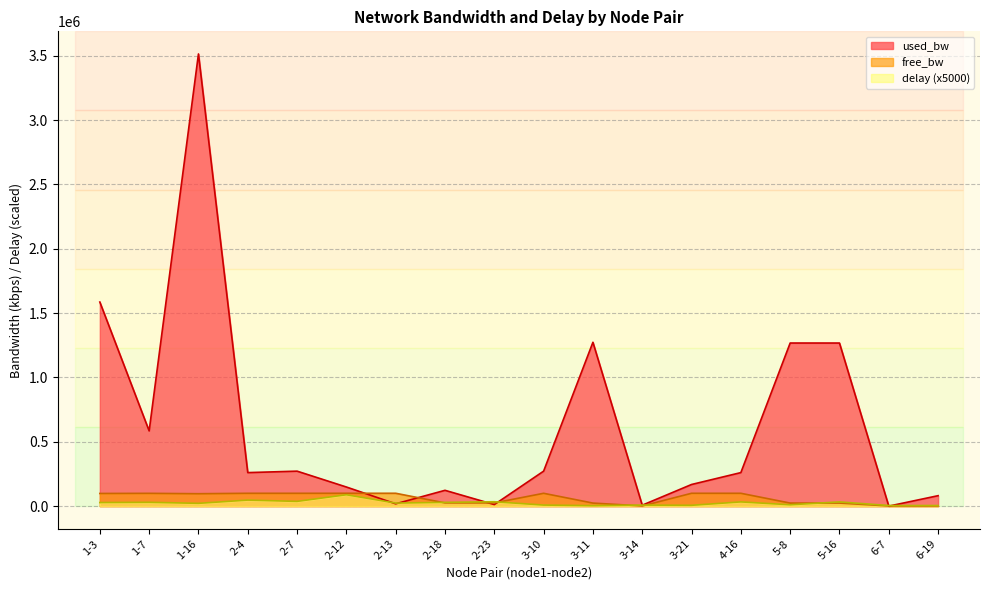

Is it true that delay equals 46663.6 at 2-23?

False